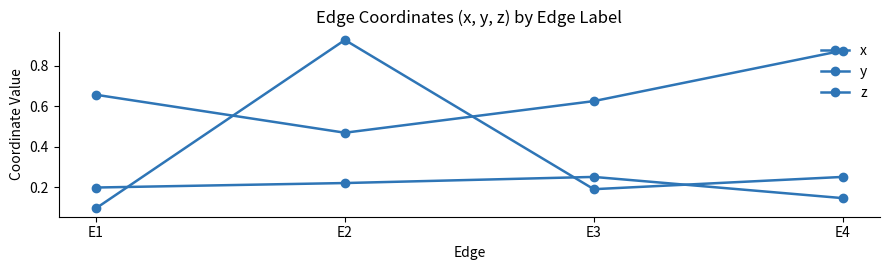

Is the value of x at E4 greater than the value of y at E4?

Yes